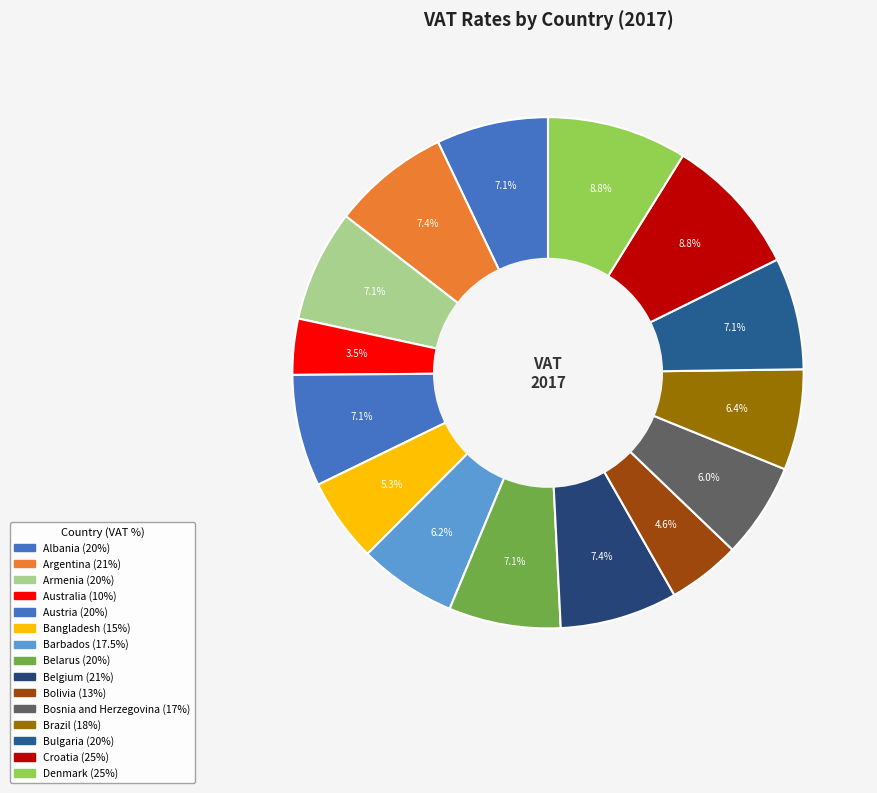

To the nearest percent, what is the combined percentage of Belarus and Bolivia?

12%